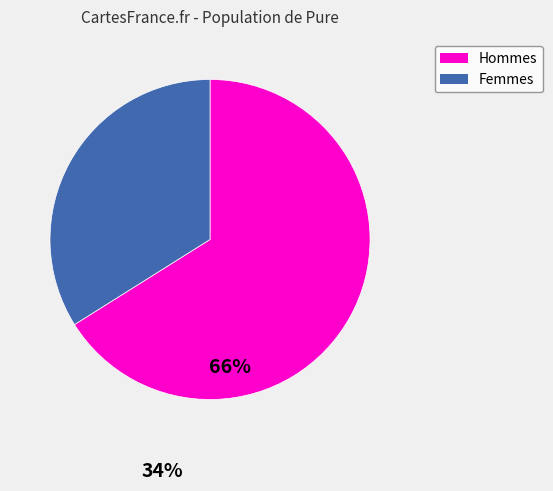

Does any single category account for the majority?

Yes